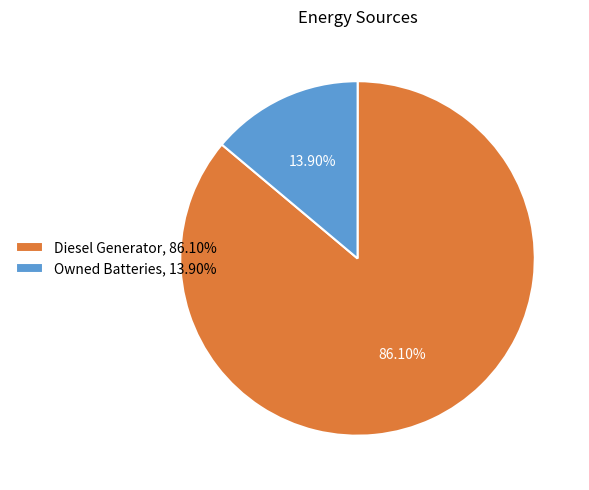

Which category has the biggest portion of the pie?

Diesel Generator, 86.10%